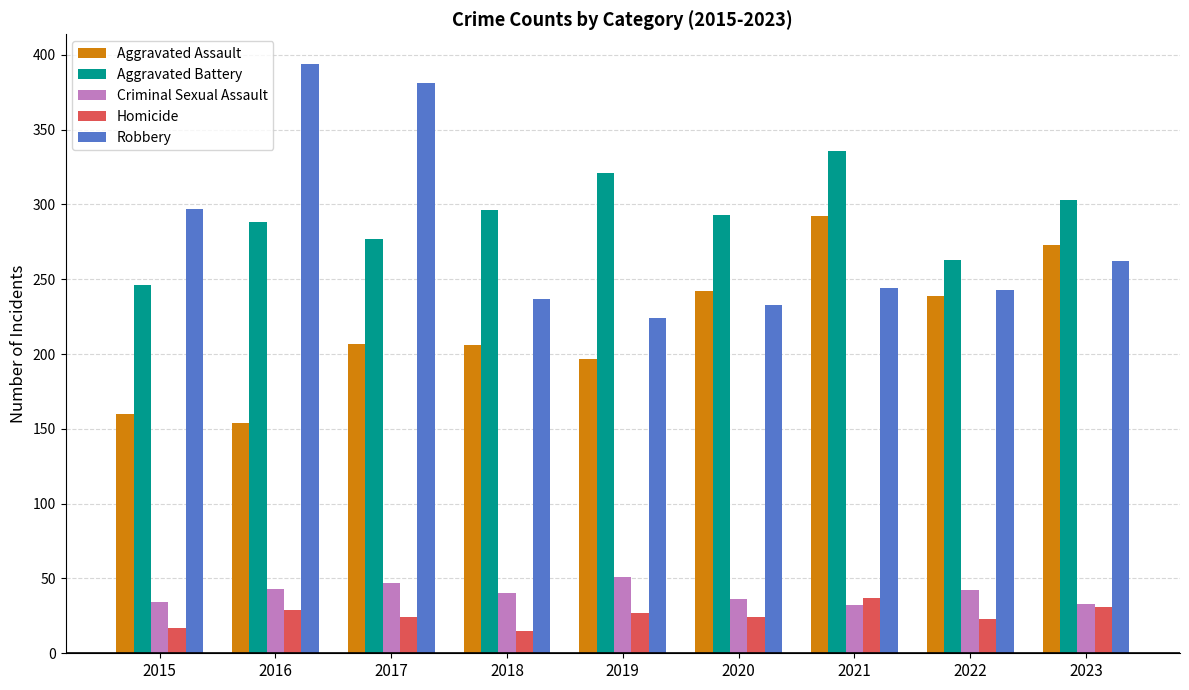

Which label corresponds to the largest value in the chart?

2016